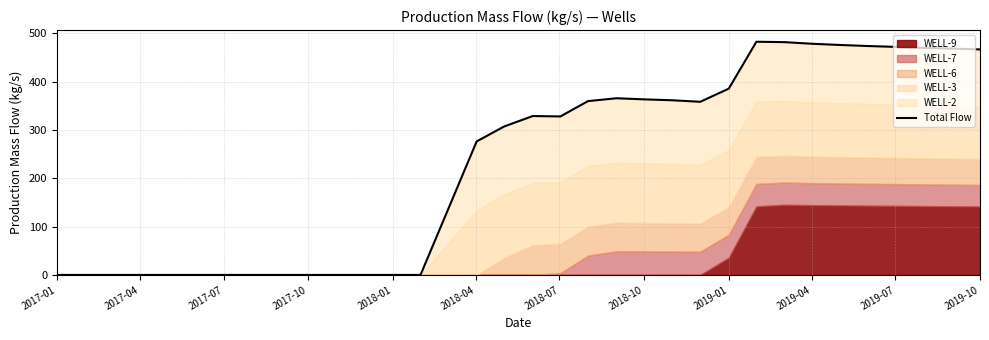

Reading right to left, list all the values displayed in this chart.

466.5	468.2	469.7	471.7	473.5	475.7	478.2	481.6	482.4	385.4	358.2	361.3	363.2	365.5	359.6	327.9	328.7	307.2	276.2	135.8	0.0	0.0	0.0	0.0	0.0	0.0	0.0	0.0	0.0	0.0	0.0	0.0	0.0	0.0	0.0	0.0	0.0	0.0